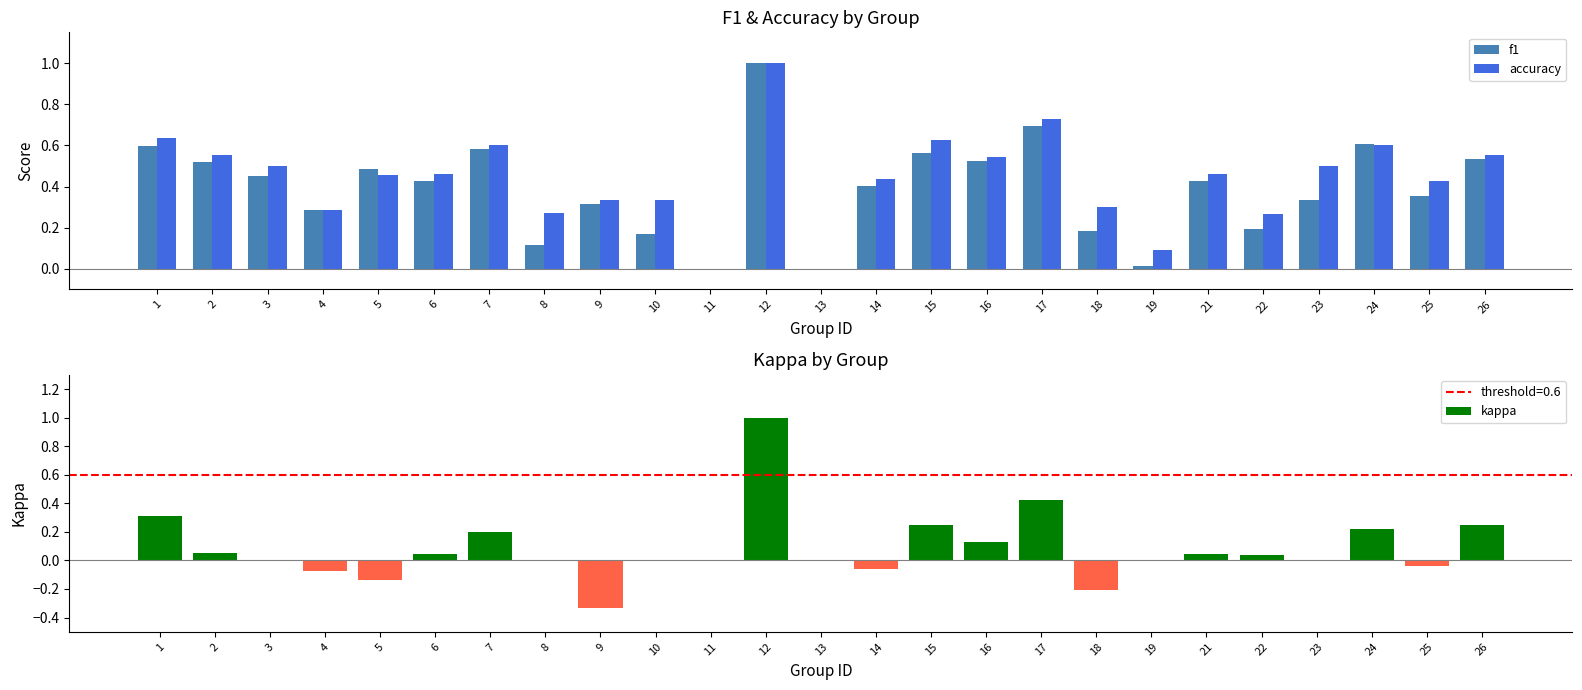

Is it true that accuracy equals 0.3 at 3?

False